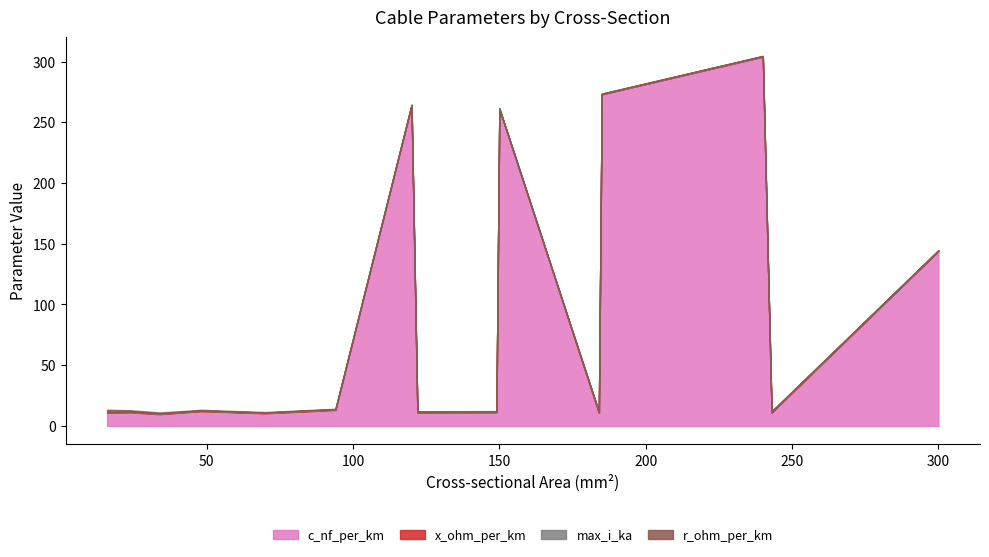

Read the c_nf_per_km value at 185.

273.0